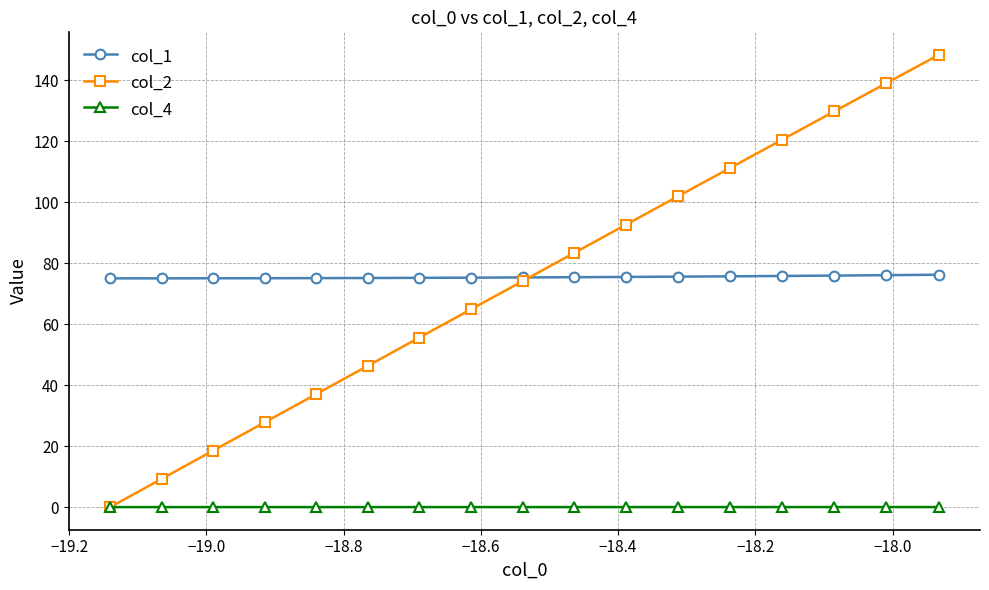

Which series has the widest spread of values?

col_2